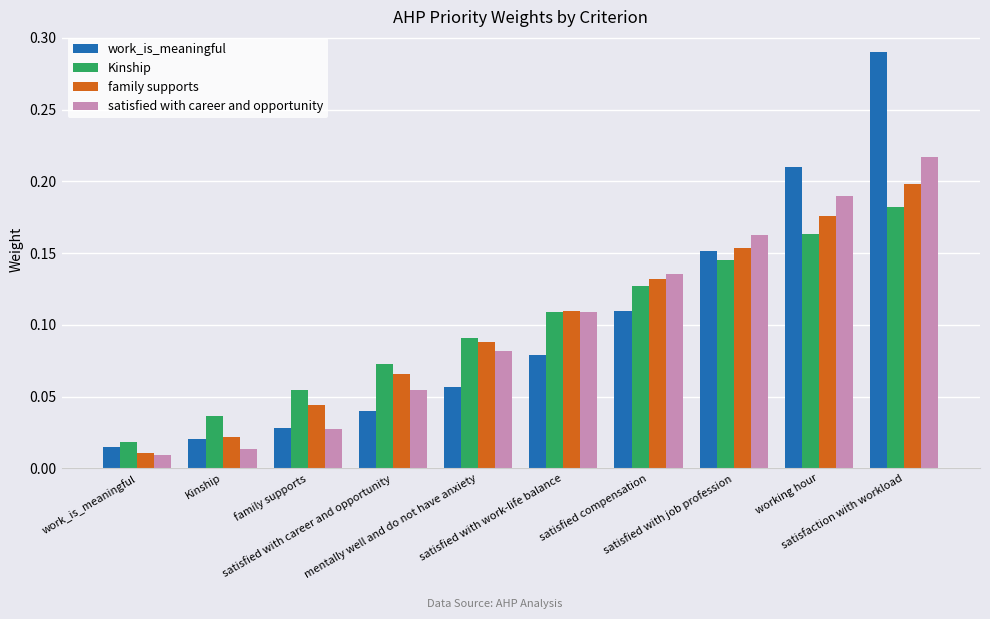

At how many categories does at least one series exceed 0?

10